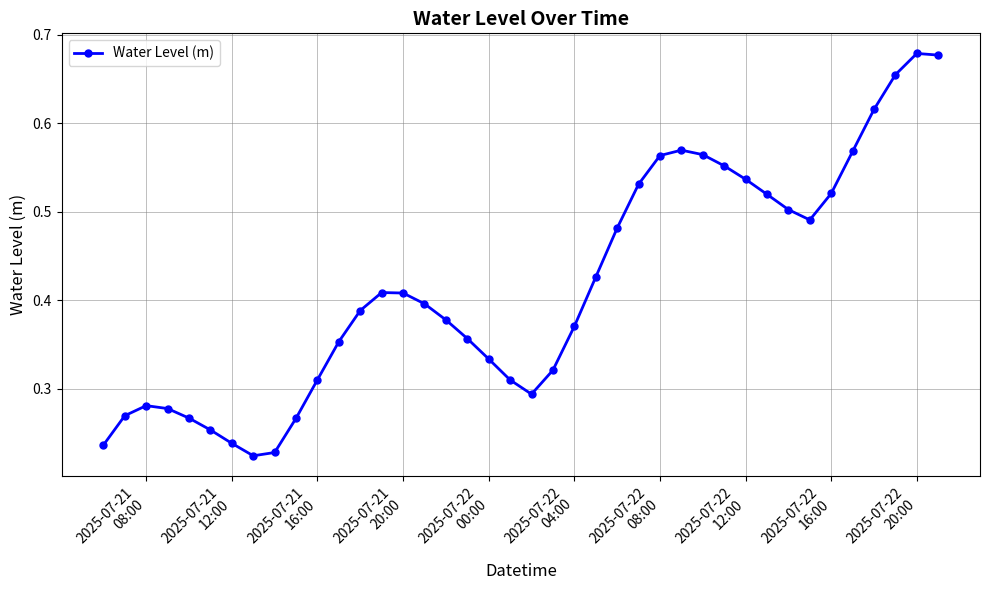

How many values are between 0 and 1?

40